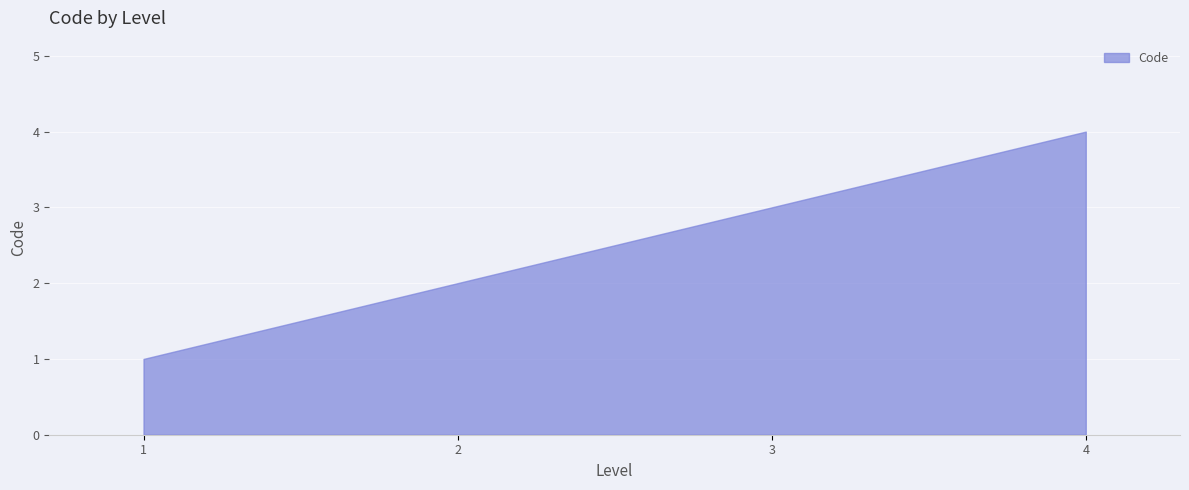

How many distinct data groups are displayed?

1